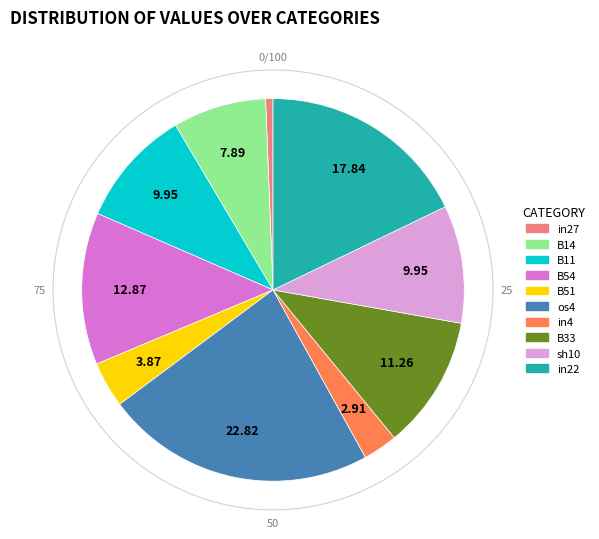

What percentage is NOT represented by B33?

88.7%